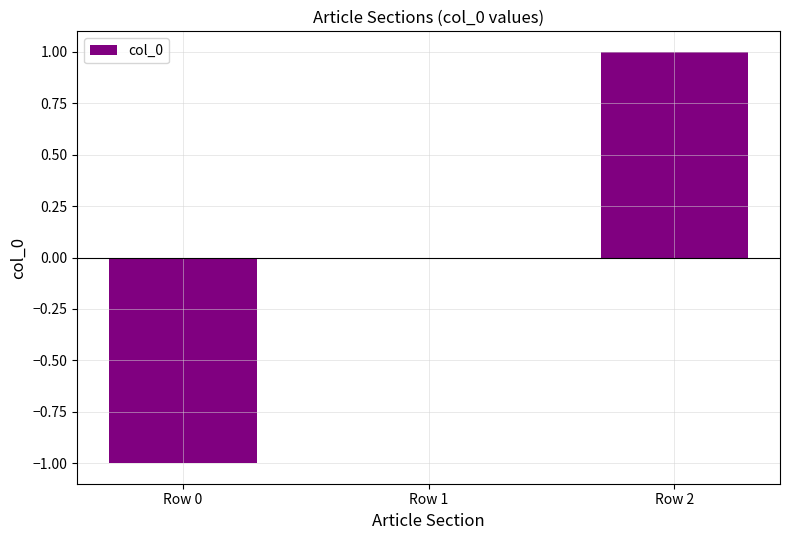

What is the difference between the values at Row 1 and Row 2?

1